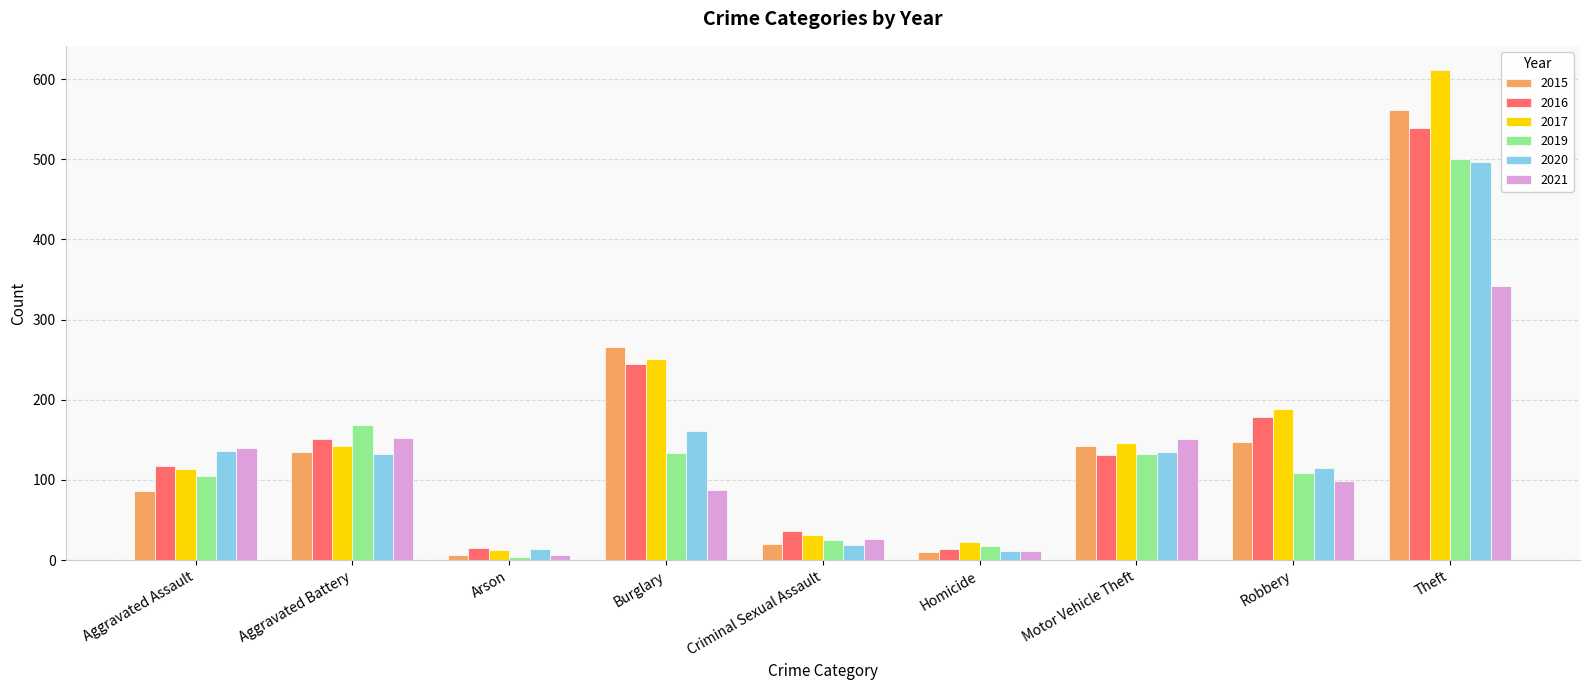

Which series has the largest range (max minus min)?

2017